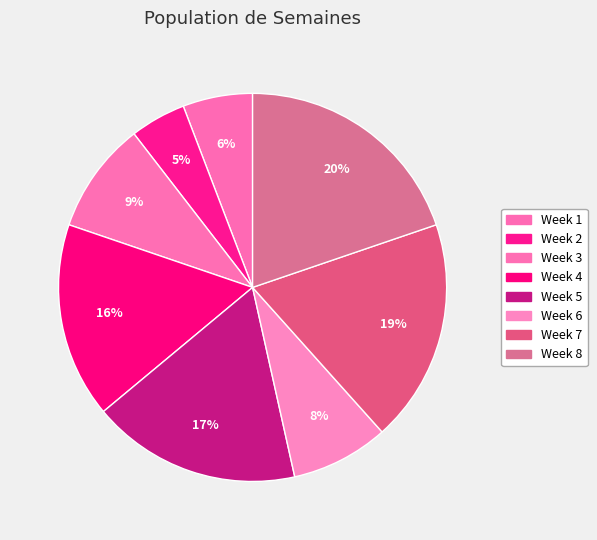

How many slices are in this pie chart?

8